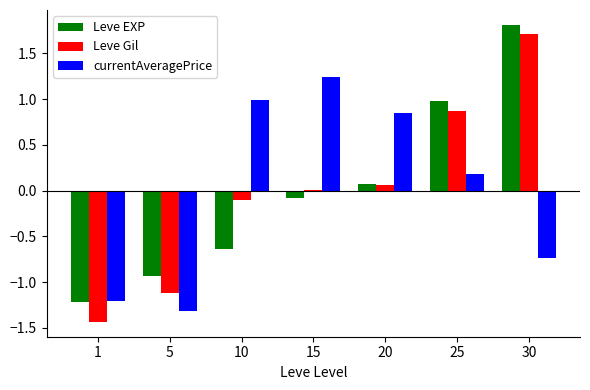

What is the greatest value displayed?

1.8